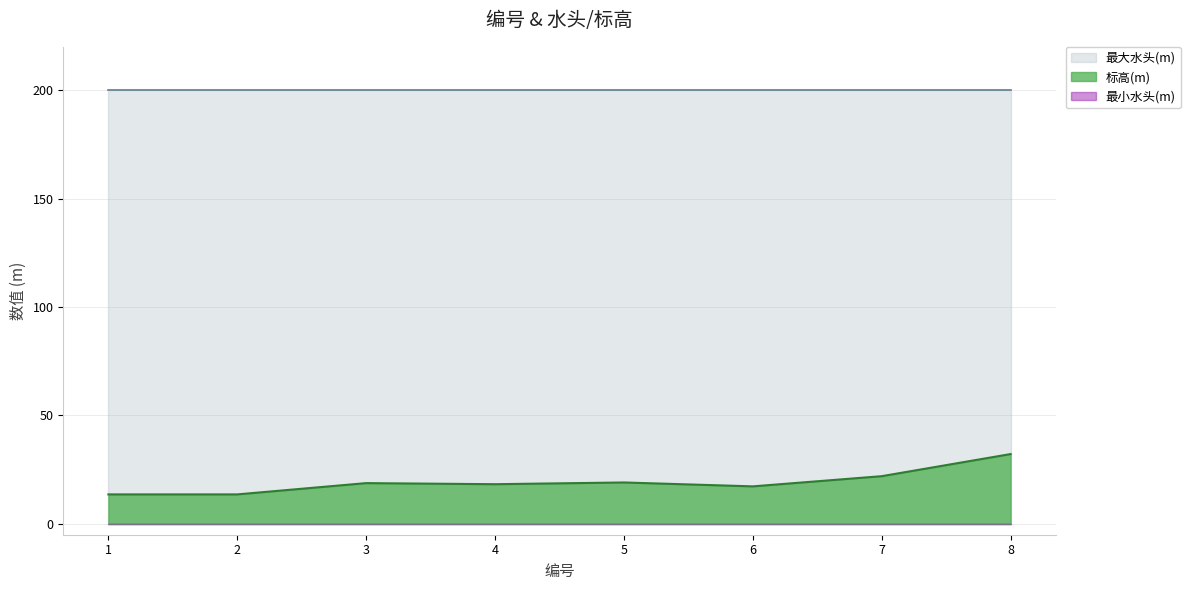

True or false: 最小水头(m) and 标高(m) cross at least once.

False